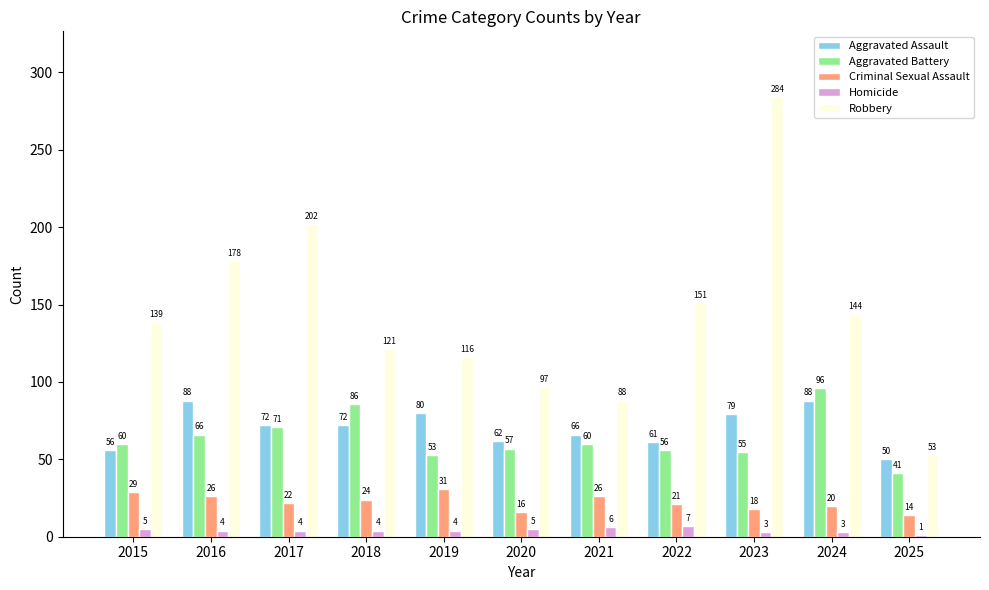

Is the value of Aggravated Battery at 2021 greater than the value of Robbery at 2017?

No